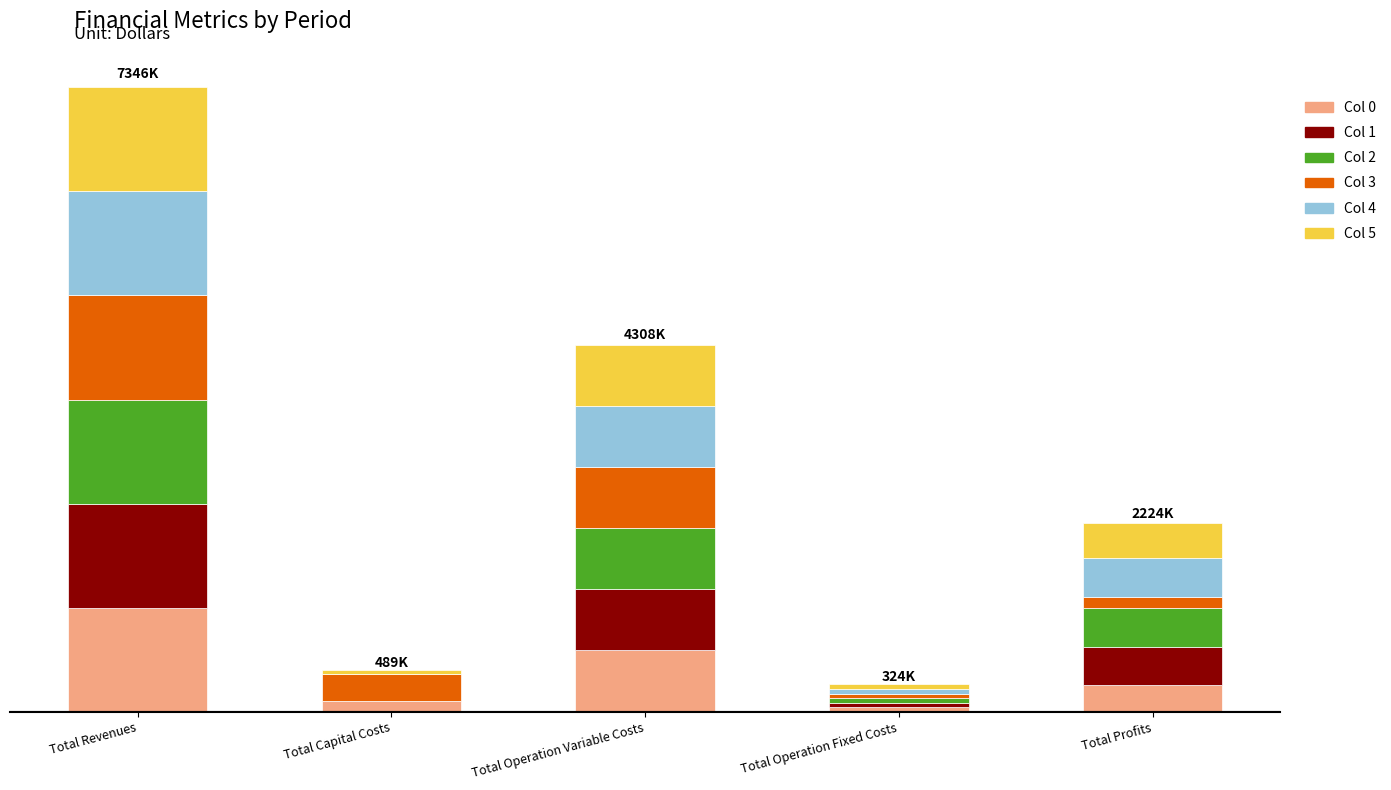

At how many categories does at least one series exceed 294623?

4